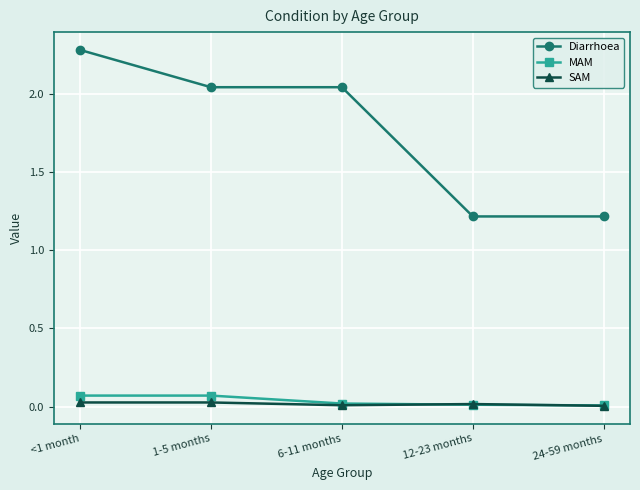

What is the difference between the second highest and second lowest values in the Diarrhoea series?

0.8